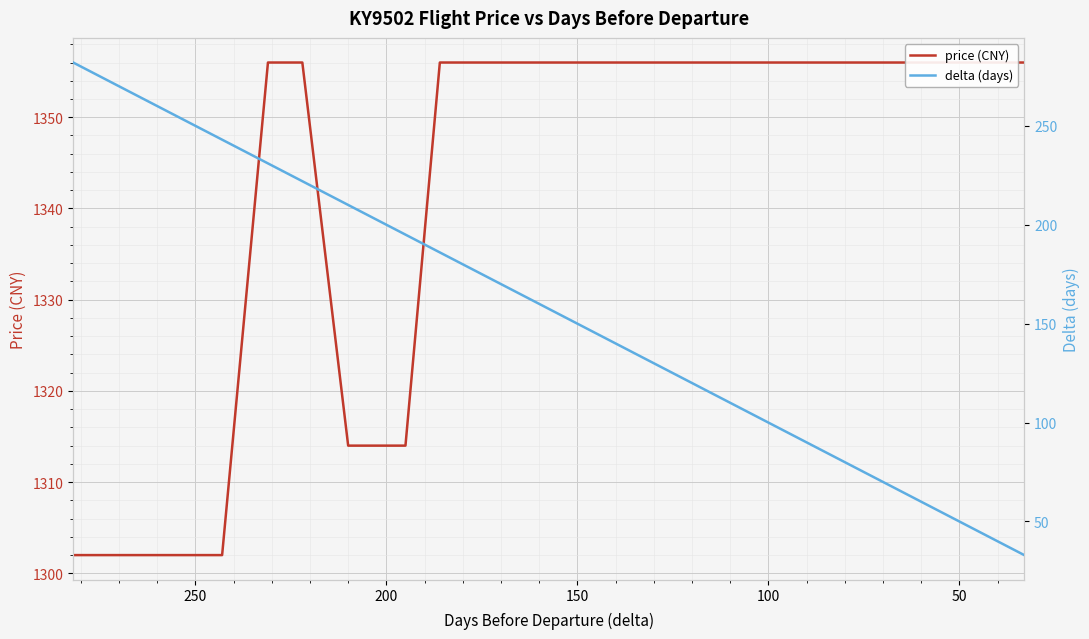

True or false: price (CNY) has a value of 2312 at 300.

False